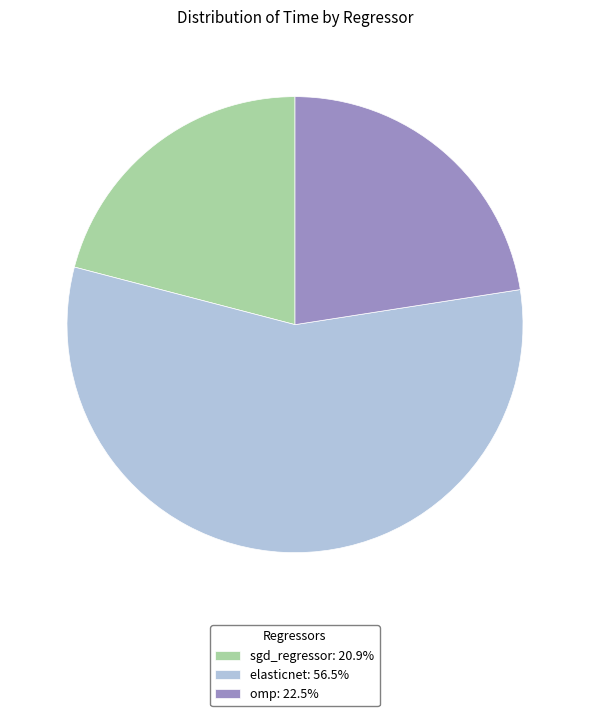

What is the smallest slice in the pie chart?

sgd_regressor